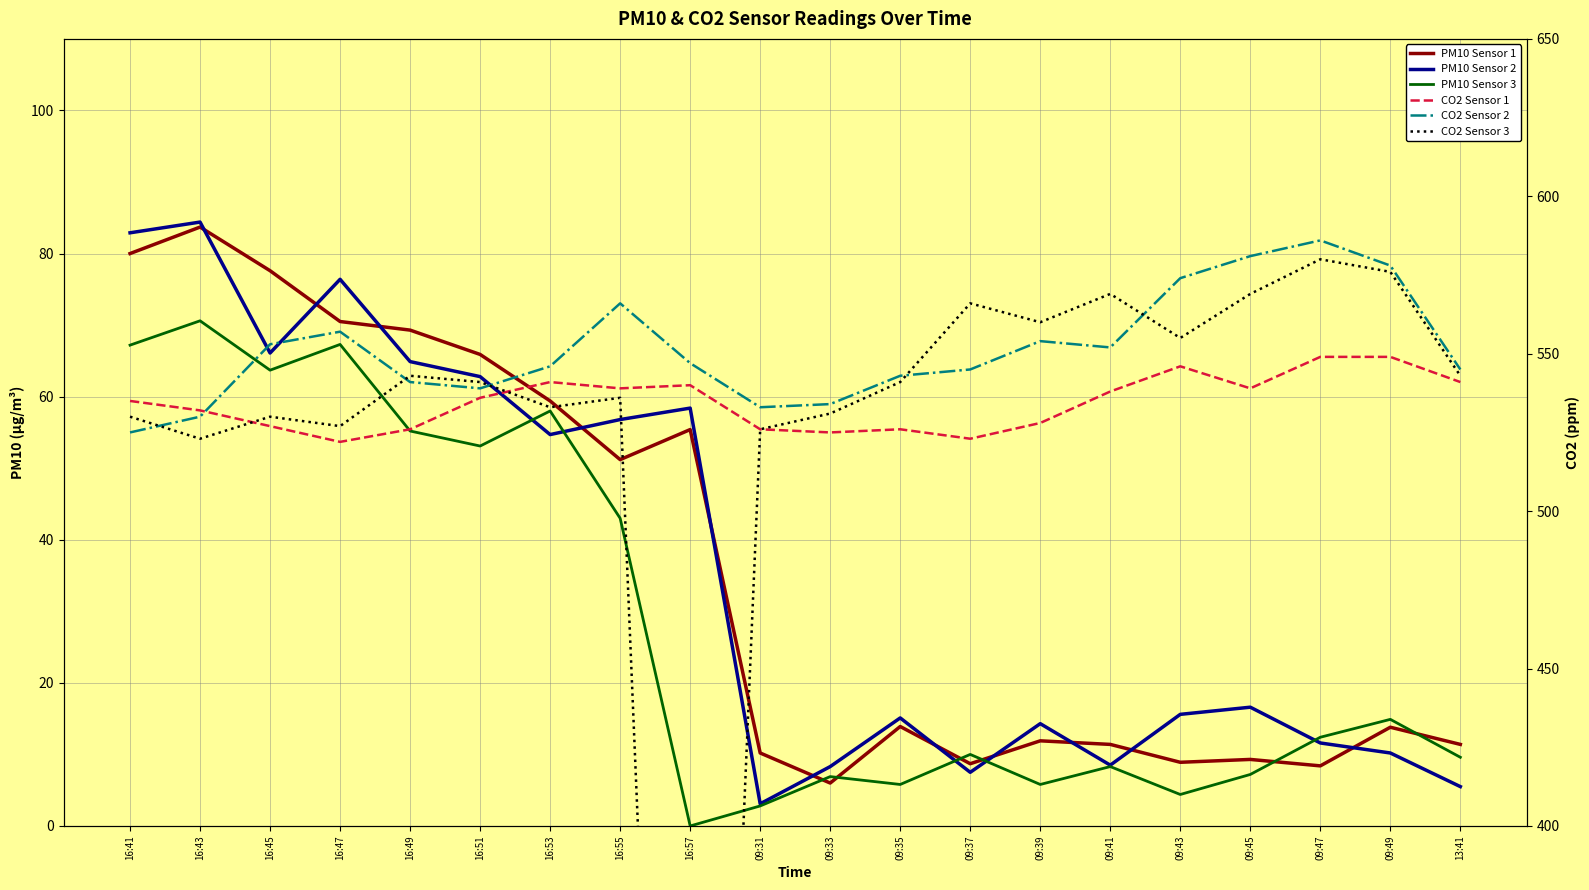

True or false: PM10 Sensor 1 has more than 2 interior local peaks.

True